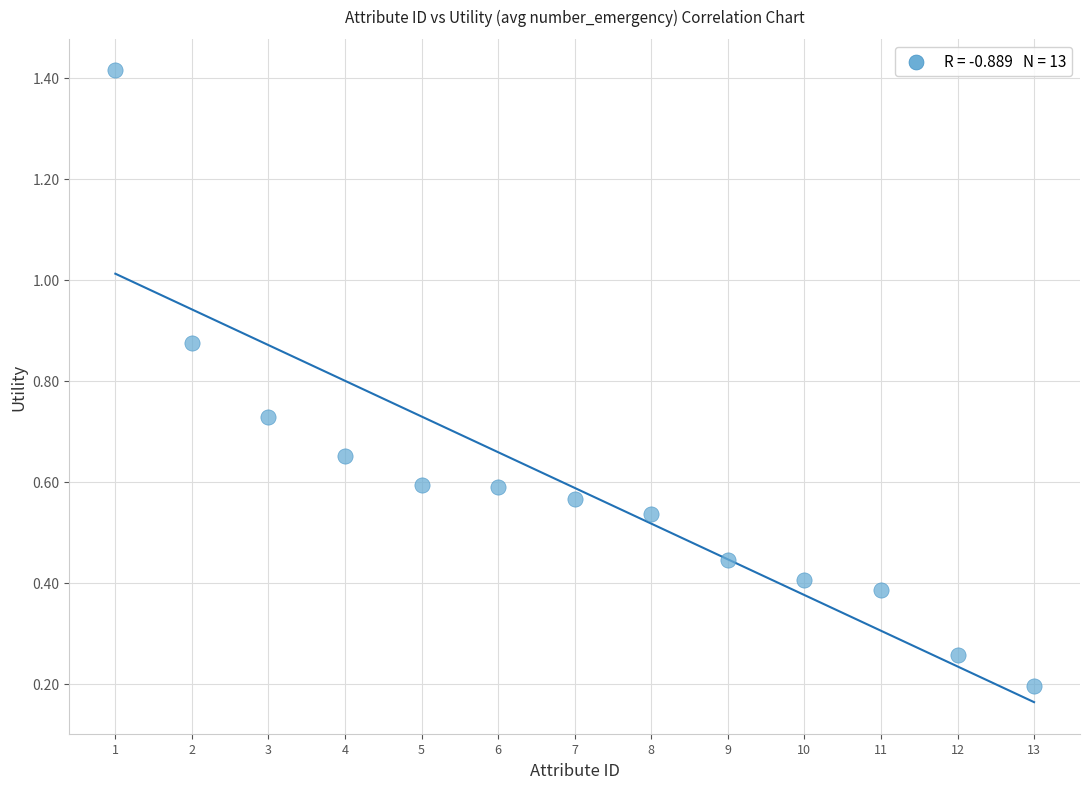

What is the range of X values (max minus min)?

12.0